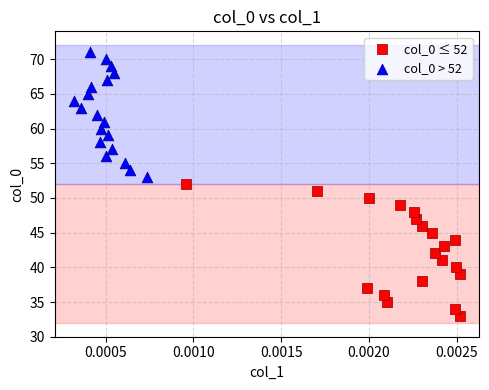

What are all the series names shown in the legend?

col_0 ≤ 52, col_0 > 52